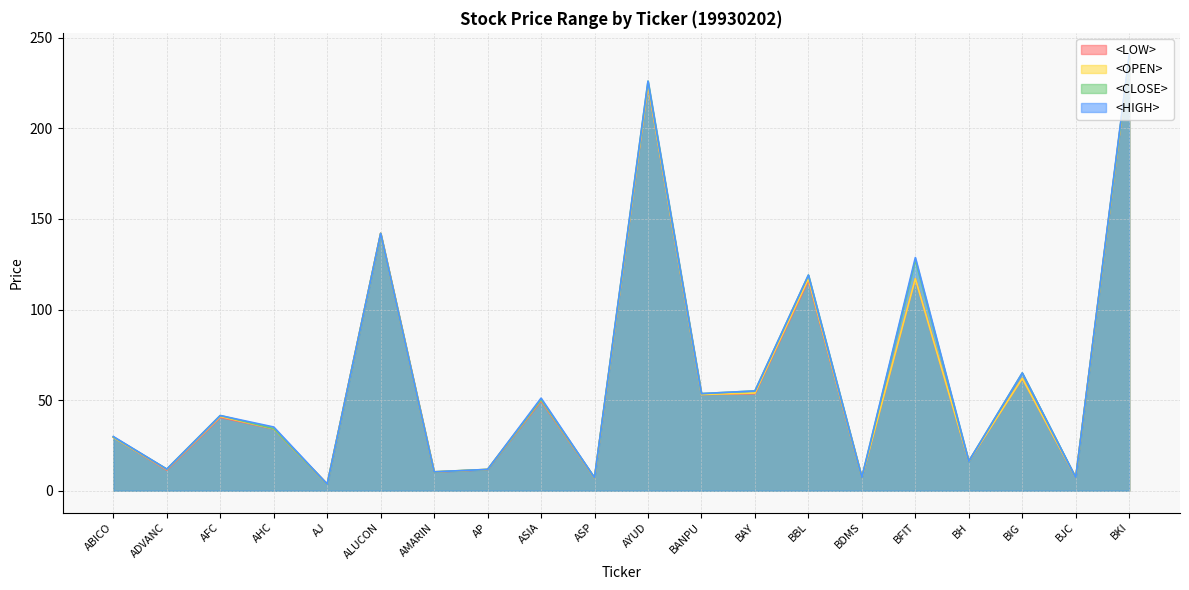

The <OPEN> series shows 11.8 at AP. True or false?

True